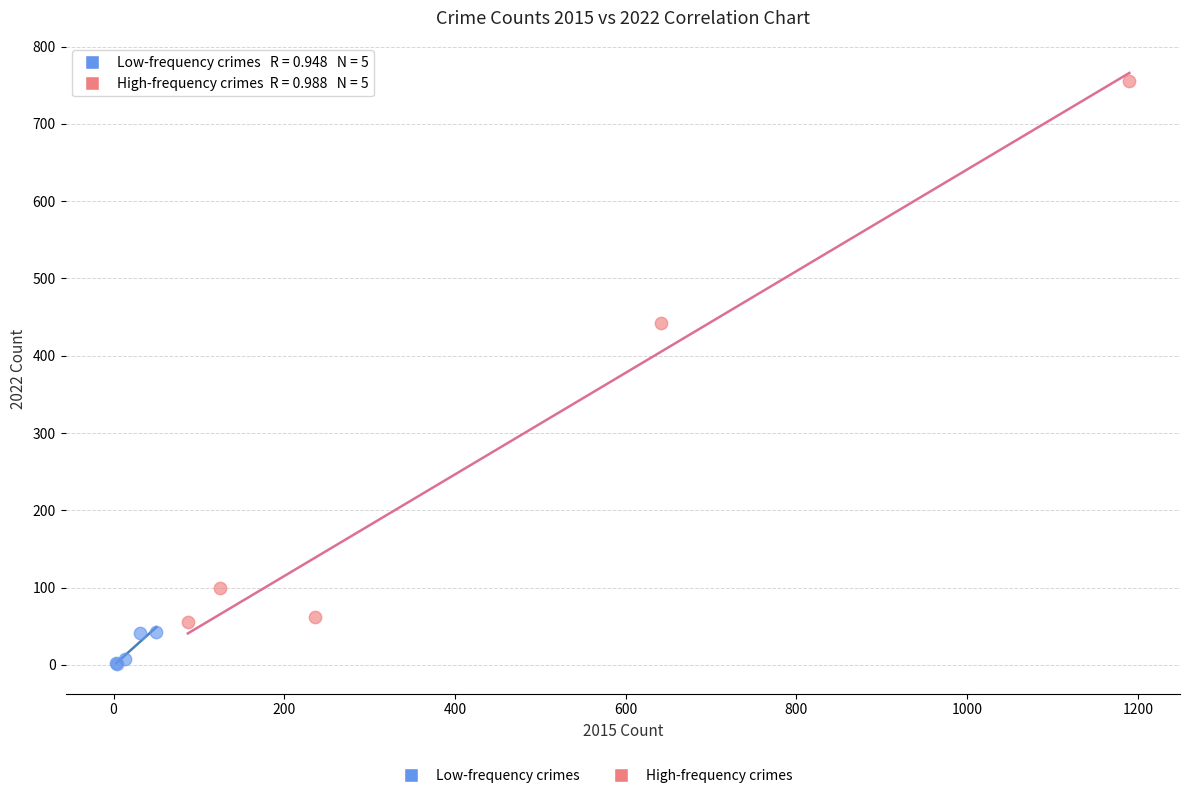

Which series reaches the minimum Y coordinate?

Low-frequency crimes